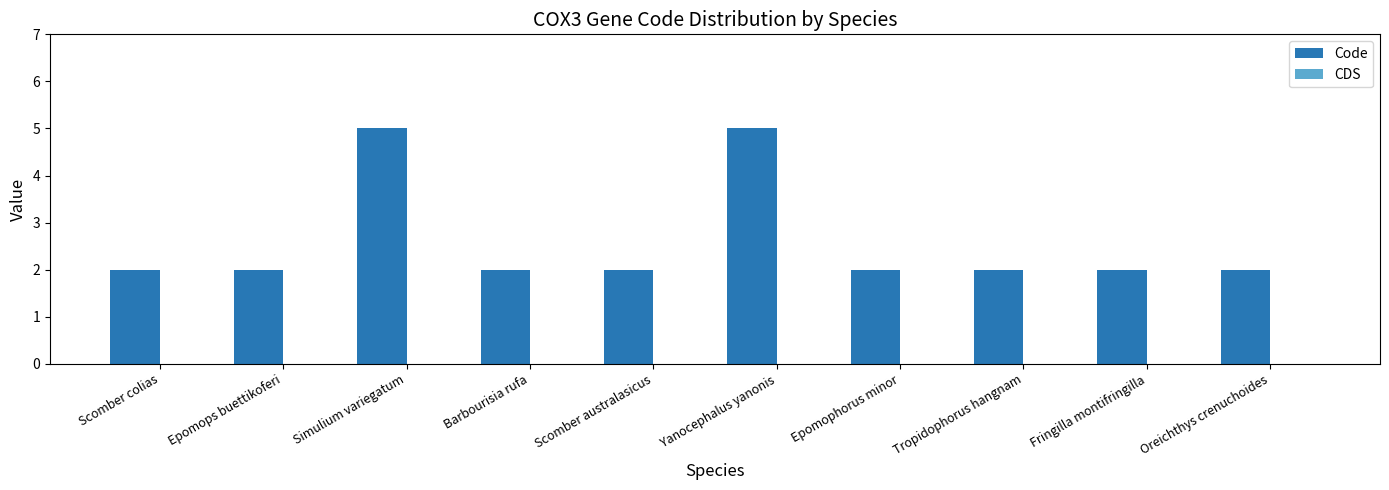

How many data points does each series have?

10